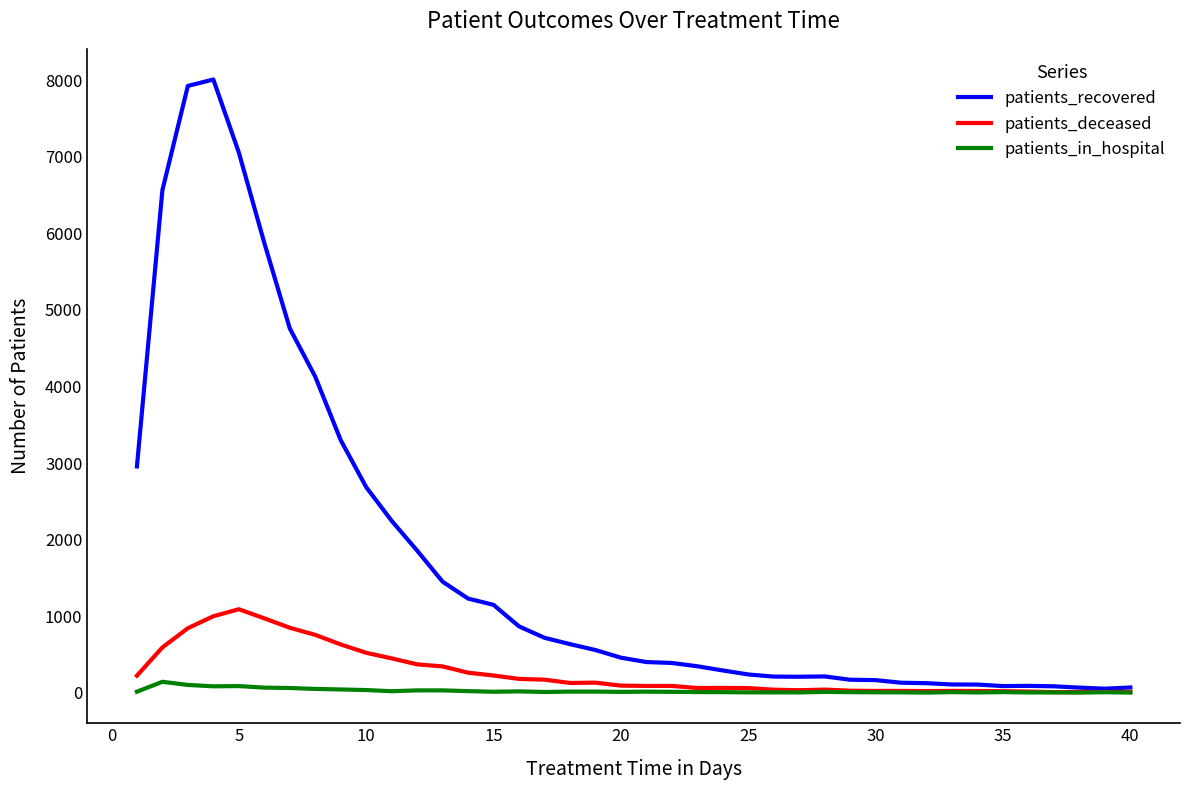

What is the sum of all patients_deceased values?

10533